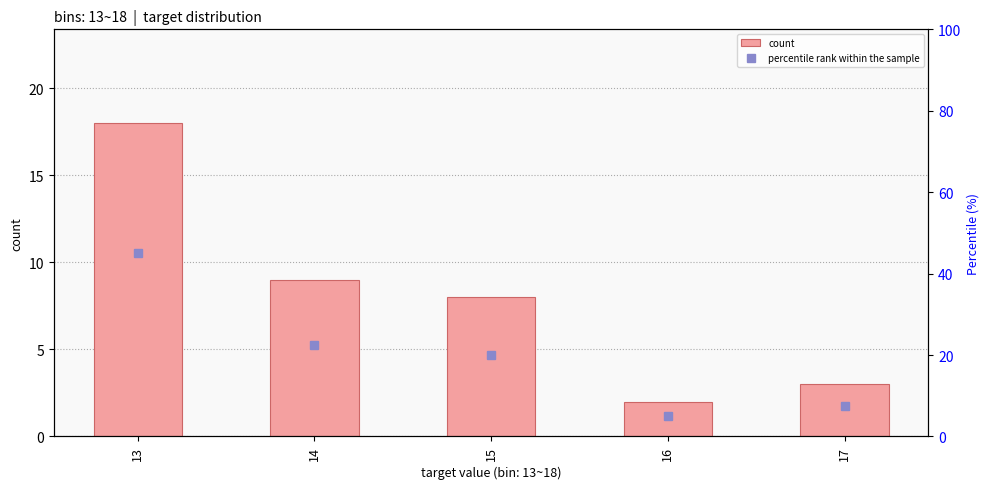

What are all the series names shown in the legend?

count, percentile rank within the sample